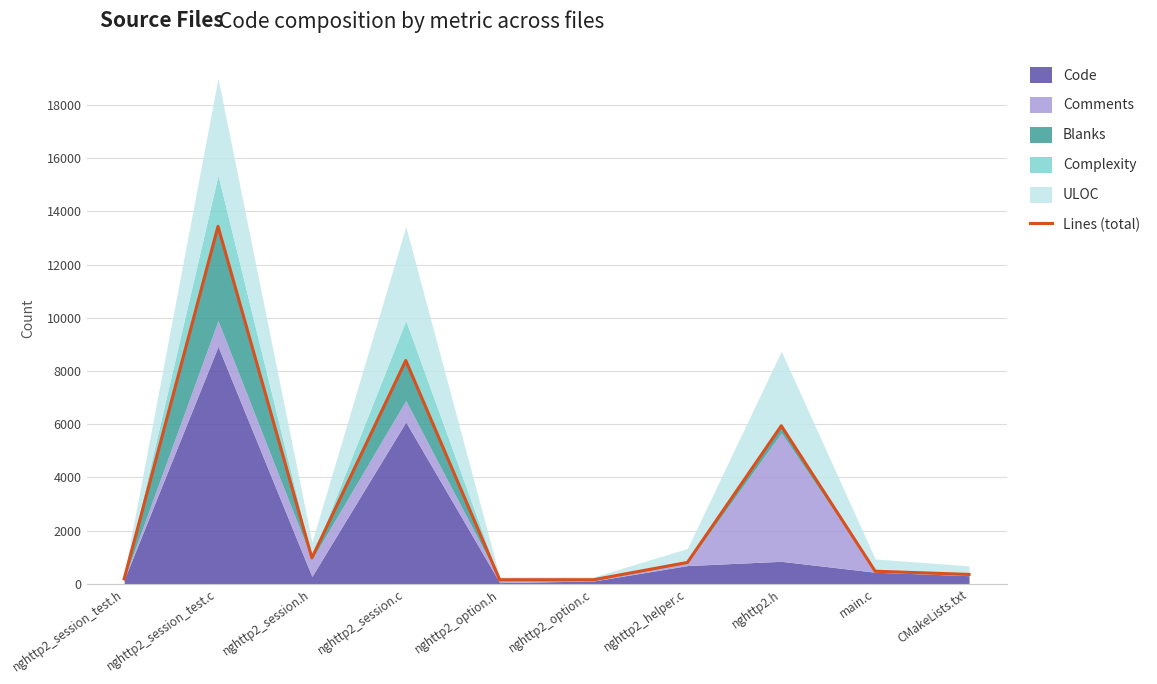

The value at nghttp2_session.h is 1287. True or false?

False